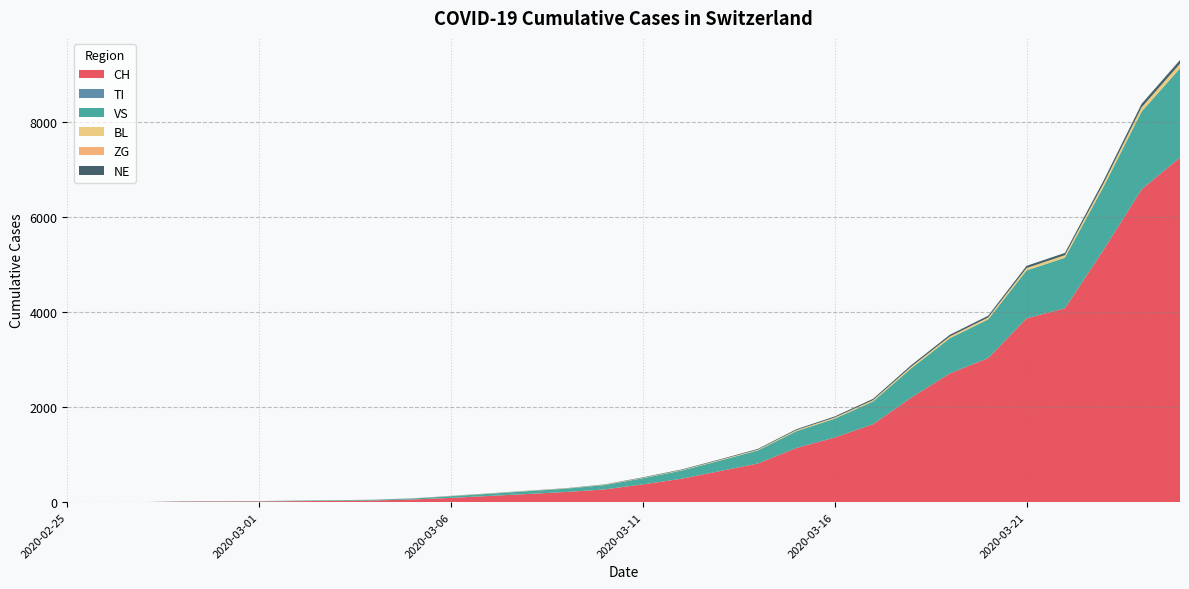

Reading left to right, extract all data points from this chart.

CH: 2020-02-25=0	2020-02-26=1	2020-02-27=2	2020-02-28=13	2020-02-29=15	2020-03-01=16	2020-03-02=22	2020-03-03=27	2020-03-04=36	2020-03-05=56	2020-03-06=90	2020-03-07=131	2020-03-08=172	2020-03-09=214	2020-03-10=268	2020-03-11=374	2020-03-12=491	2020-03-13=652	2020-03-14=813	2020-03-15=1139	2020-03-16=1359	2020-03-17=1639	2020-03-18=2200	2020-03-19=2706	2020-03-20=3028	2020-03-21=3863	2020-03-22=4075	2020-03-23=5294	2020-03-24=6575	2020-03-25=7245
TI: 2020-02-25=0	2020-02-26=0	2020-02-27=0	2020-02-28=0	2020-02-29=0	2020-03-01=0	2020-03-02=0	2020-03-03=0	2020-03-04=0	2020-03-05=0	2020-03-06=0	2020-03-07=0	2020-03-08=0	2020-03-09=0	2020-03-10=0	2020-03-11=0	2020-03-12=0	2020-03-13=0	2020-03-14=0	2020-03-15=0	2020-03-16=0	2020-03-17=0	2020-03-18=0	2020-03-19=0	2020-03-20=0	2020-03-21=0	2020-03-22=0	2020-03-23=0	2020-03-24=0	2020-03-25=0
VS: 2020-02-25=0	2020-02-26=0	2020-02-27=0	2020-02-28=6	2020-02-29=6	2020-03-01=7	2020-03-02=10	2020-03-03=12	2020-03-04=15	2020-03-05=21	2020-03-06=36	2020-03-07=46	2020-03-08=60	2020-03-09=70	2020-03-10=92	2020-03-11=130	2020-03-12=172	2020-03-13=219	2020-03-14=276	2020-03-15=353	2020-03-16=396	2020-03-17=478	2020-03-18=617	2020-03-19=740	2020-03-20=814	2020-03-21=1007	2020-03-22=1063	2020-03-23=1325	2020-03-24=1637	2020-03-25=1874
BL: 2020-02-25=0	2020-02-26=0	2020-02-27=0	2020-02-28=0	2020-02-29=1	2020-03-01=1	2020-03-02=1	2020-03-03=1	2020-03-04=1	2020-03-05=2	2020-03-06=4	2020-03-07=5	2020-03-08=5	2020-03-09=5	2020-03-10=7	2020-03-11=9	2020-03-12=11	2020-03-13=14	2020-03-14=16	2020-03-15=22	2020-03-16=25	2020-03-17=27	2020-03-18=34	2020-03-19=36	2020-03-20=40	2020-03-21=51	2020-03-22=53	2020-03-23=68	2020-03-24=88	2020-03-25=97
ZG: 2020-02-25=0	2020-02-26=0	2020-02-27=0	2020-02-28=0	2020-02-29=0	2020-03-01=0	2020-03-02=0	2020-03-03=0	2020-03-04=0	2020-03-05=0	2020-03-06=0	2020-03-07=0	2020-03-08=0	2020-03-09=0	2020-03-10=0	2020-03-11=0	2020-03-12=0	2020-03-13=0	2020-03-14=0	2020-03-15=0	2020-03-16=0	2020-03-17=0	2020-03-18=0	2020-03-19=0	2020-03-20=0	2020-03-21=0	2020-03-22=0	2020-03-23=0	2020-03-24=0	2020-03-25=0
NE: 2020-02-25=0	2020-02-26=0	2020-02-27=0	2020-02-28=0	2020-02-29=0	2020-03-01=0	2020-03-02=1	2020-03-03=1	2020-03-04=1	2020-03-05=2	2020-03-06=3	2020-03-07=4	2020-03-08=4	2020-03-09=5	2020-03-10=6	2020-03-11=9	2020-03-12=11	2020-03-13=13	2020-03-14=15	2020-03-15=19	2020-03-16=22	2020-03-17=28	2020-03-18=33	2020-03-19=36	2020-03-20=37	2020-03-21=46	2020-03-22=48	2020-03-23=61	2020-03-24=73	2020-03-25=78